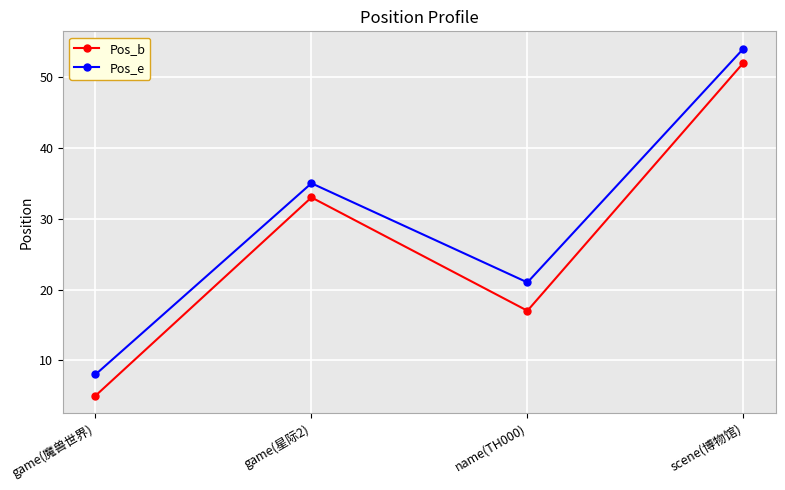

Count the number of data series in this chart.

2